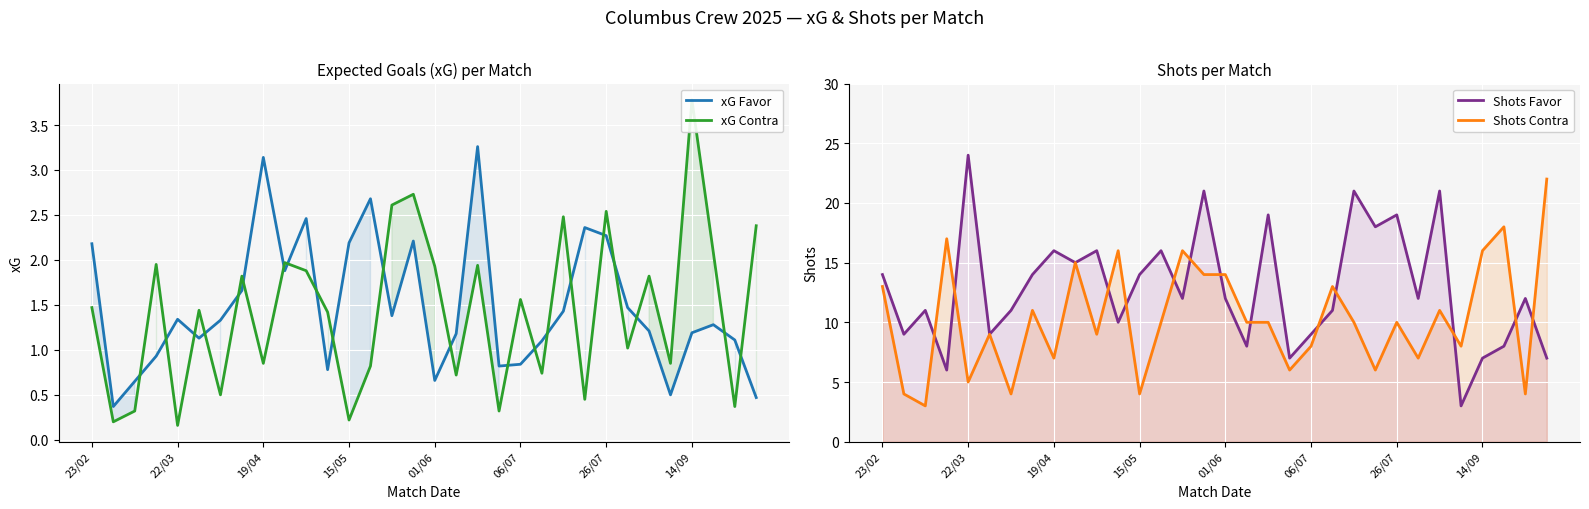

What is the value of the xG Favor point at the 12th from the left?

0.8